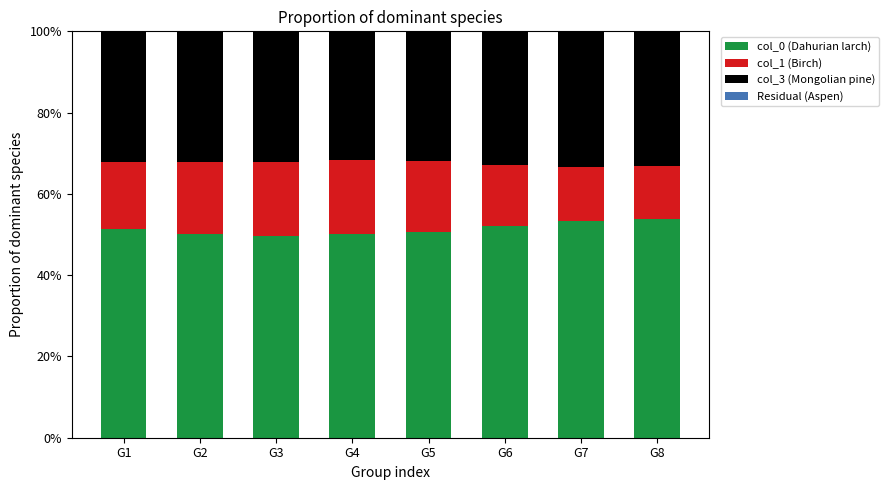

Count the number of categories in the chart.

8